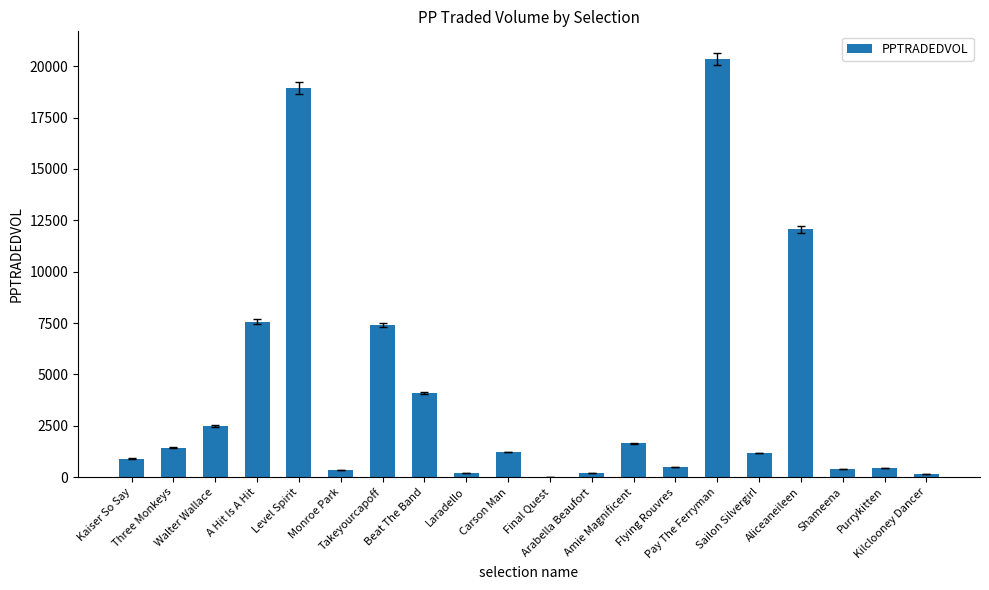

Approximately how many times larger is the value at Pay The Ferryman compared to Monroe Park?

55.6